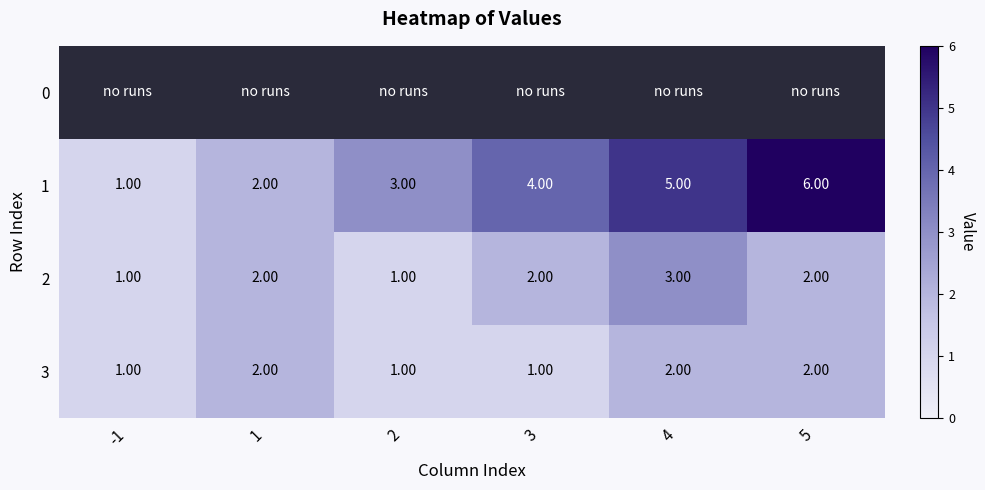

Reading left to right, list all the values displayed in this chart.

1: 1	2	3	4	5	6
2: 1	2	1	2	3	2
3: 1	2	1	1	2	2